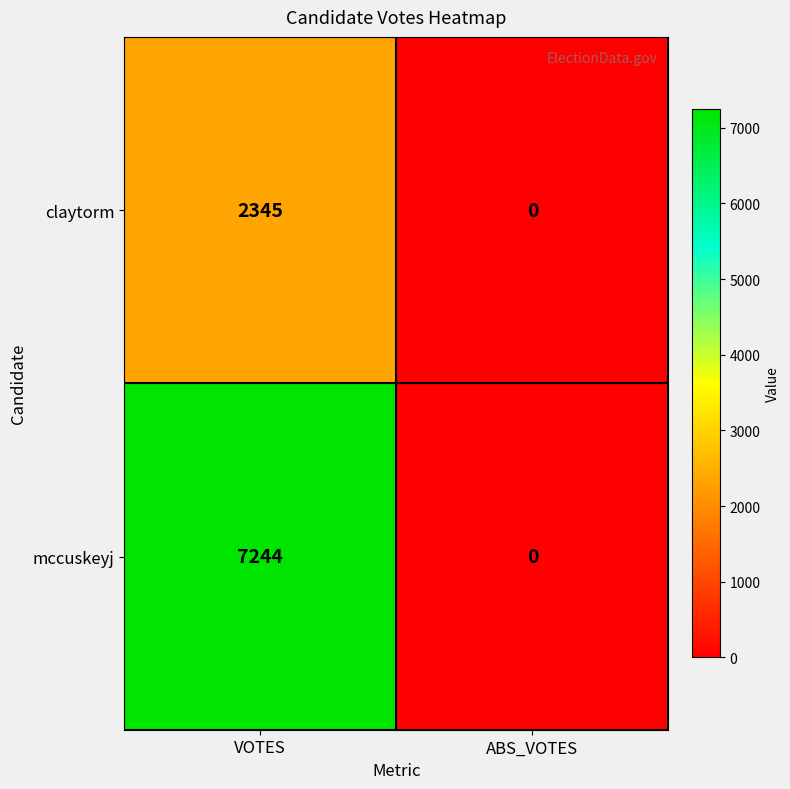

Which series has the largest range (max minus min)?

mccuskeyj